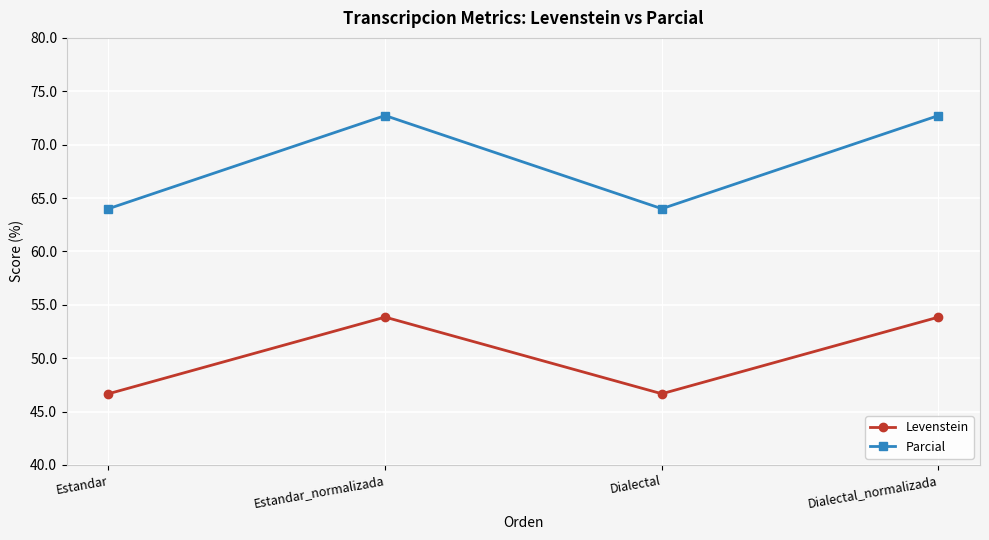

What is the difference between the highest and lowest values at Dialectal_normalizada?

18.9